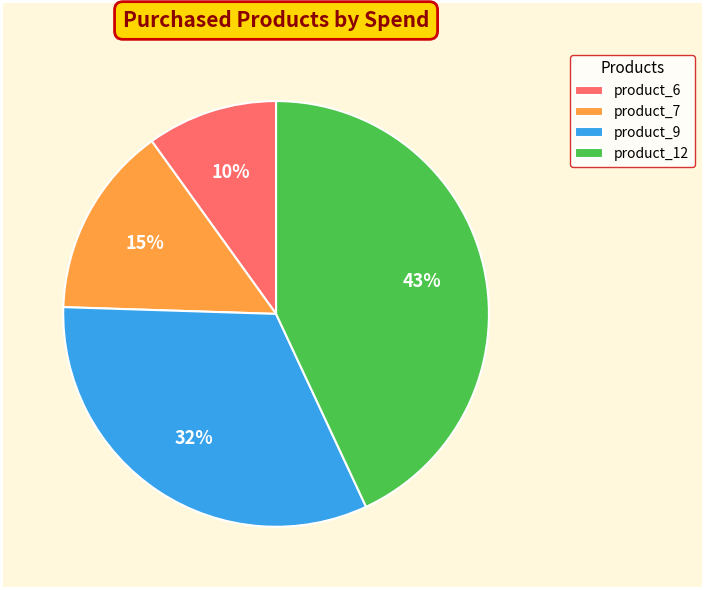

Is there any slice that represents more than half of the pie?

No